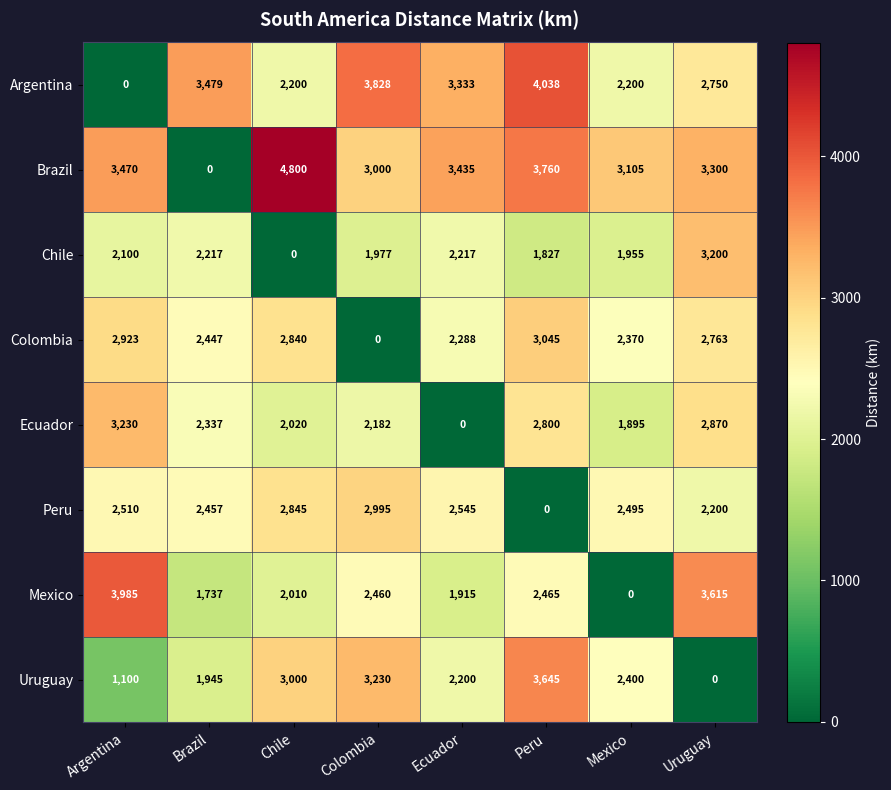

How many distinct data groups are displayed?

8